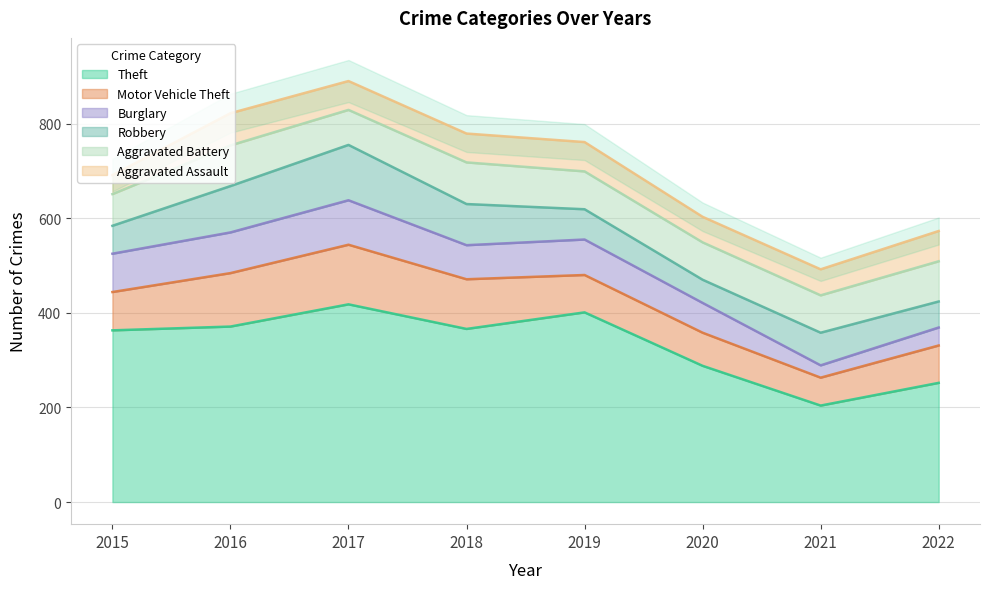

At which category does Theft reach its first local peak?

2017